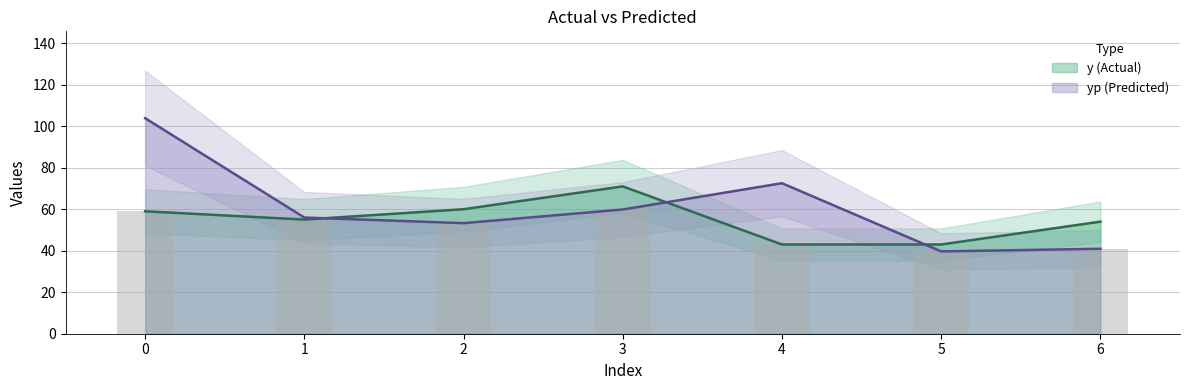

The value of yp at 0 is 103.9. True or false?

True